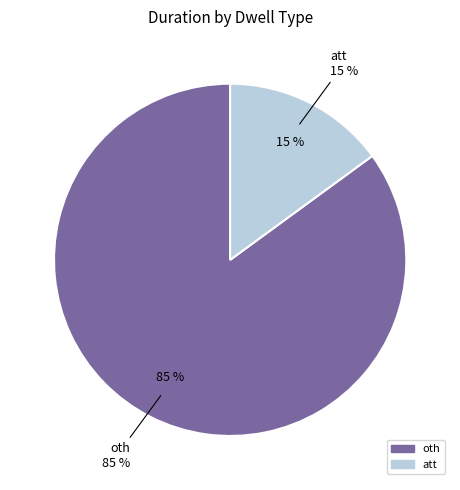

Count the number of slices in the pie.

2